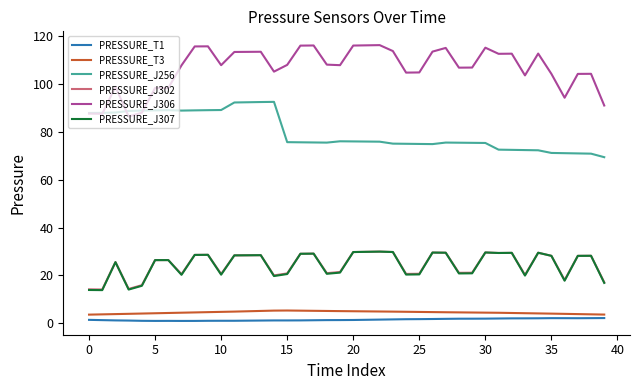

How many distinct data groups are displayed?

6